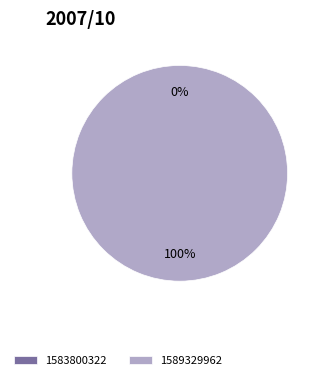

To the nearest percent, what is the combined percentage of 1583800322 and 1589329962?

100%